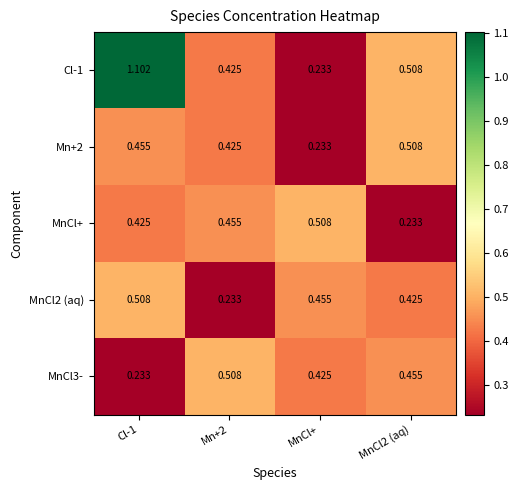

At which category is the sum across all series the highest?

Cl-1